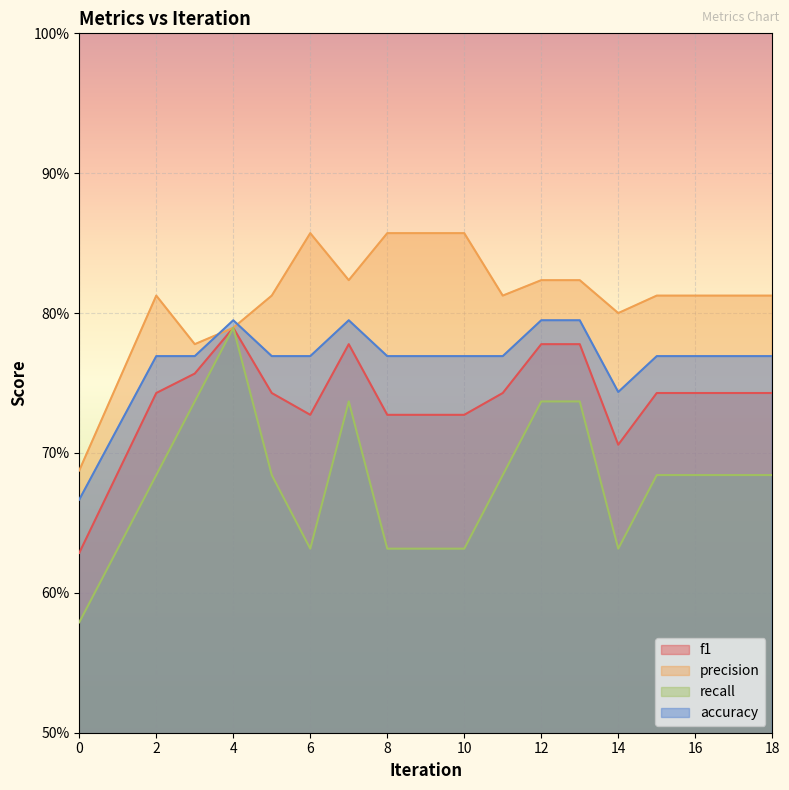

Is the value of f1 at 5 greater than the value of recall at 17?

Yes